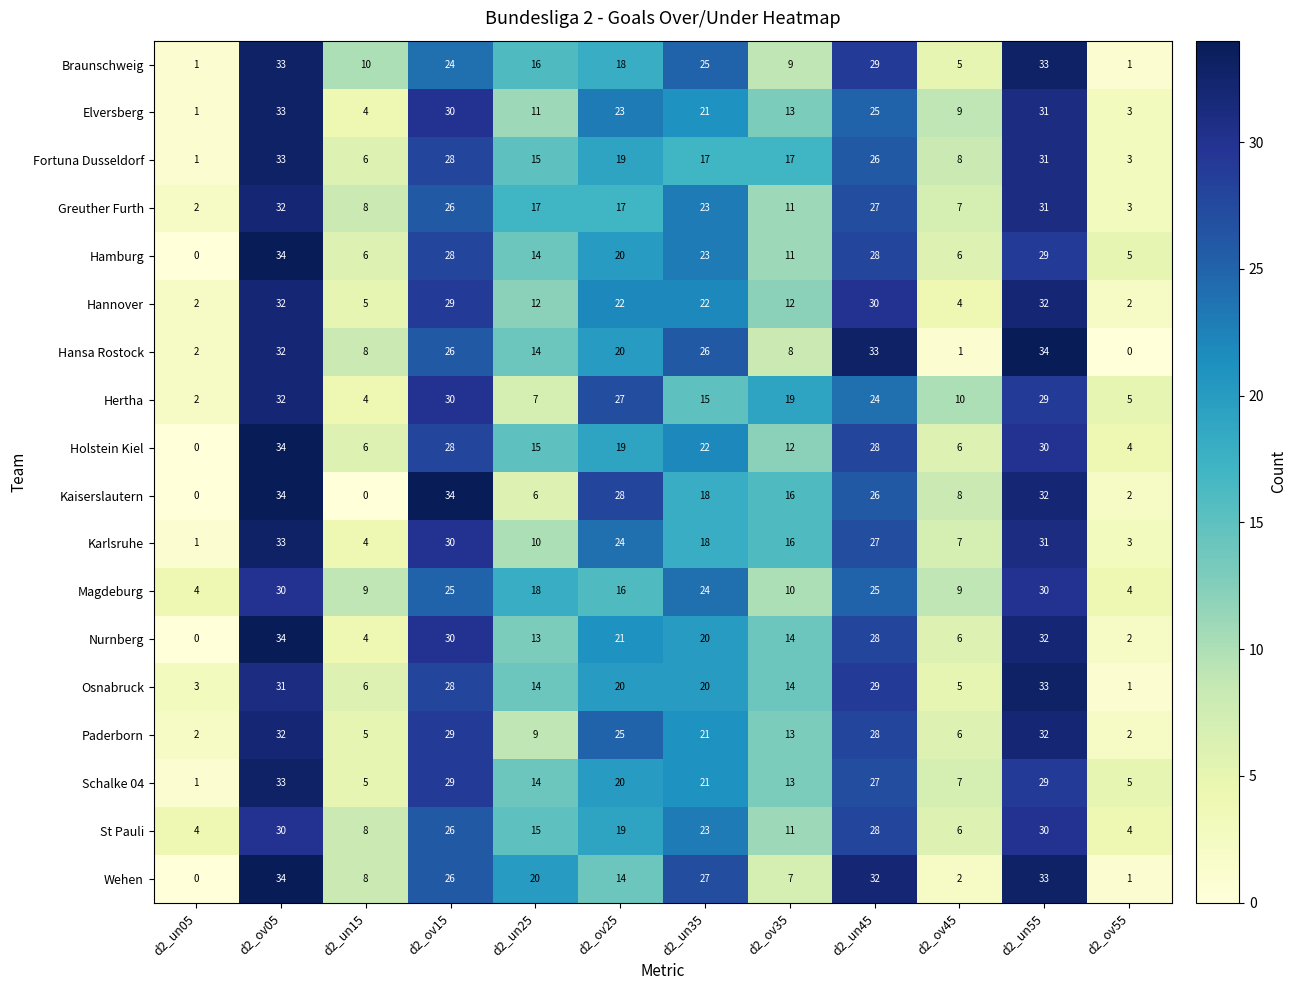

How many categories are shown in the chart?

12